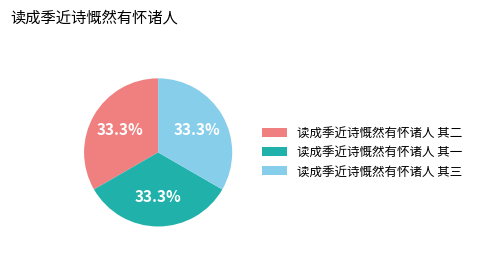

True or false: 读成季近诗慨然有怀诸人 其三 accounts for 33% of the total.

True